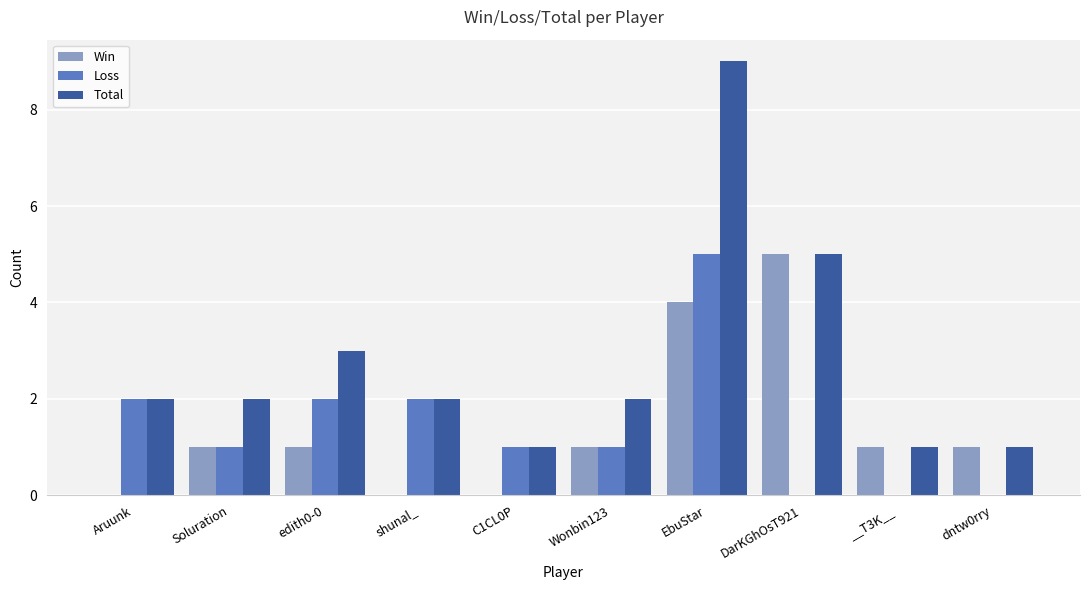

Which category has the highest value across all series?

EbuStar